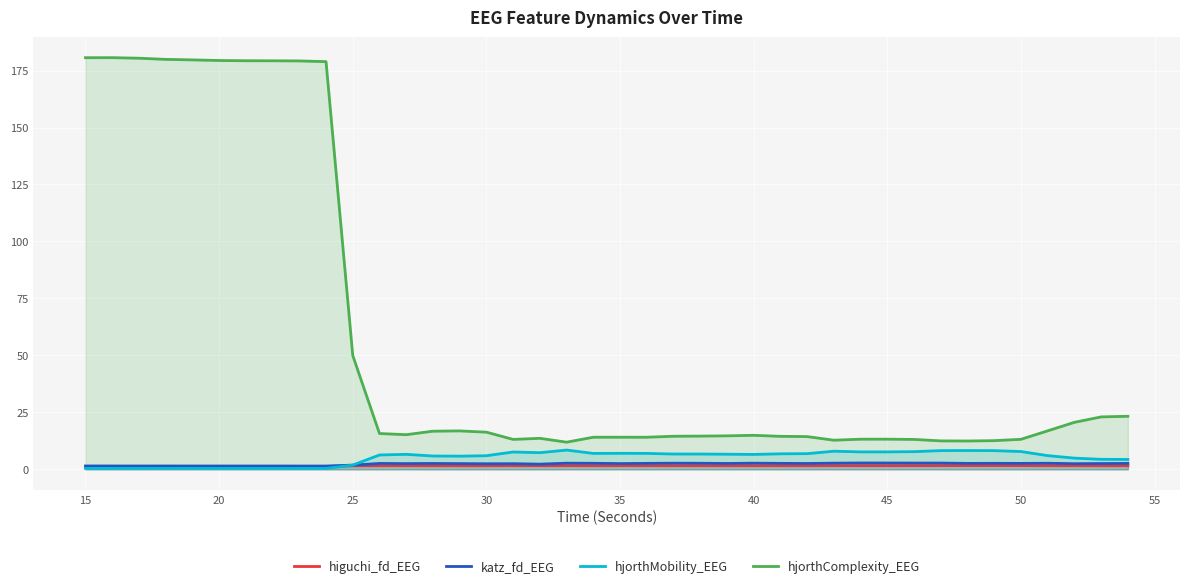

True or false: hjorthComplexity_EEG and higuchi_fd_EEG cross at least once.

False